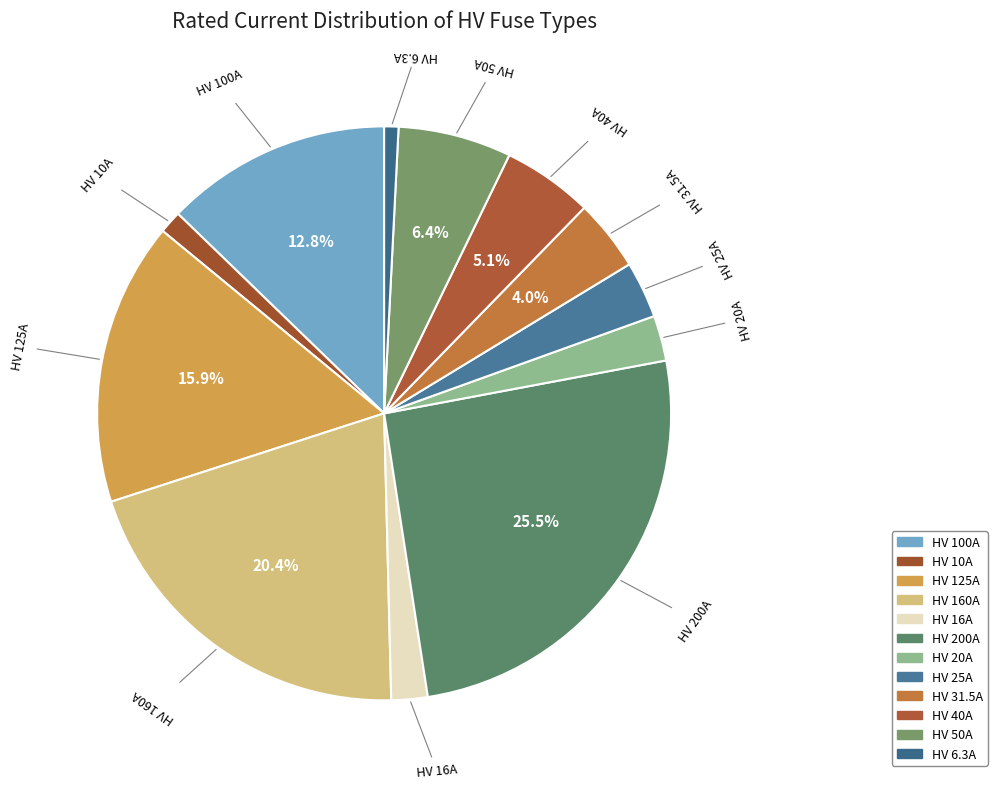

To the nearest percent, what is the difference between the largest and smallest slice percentages?

25%